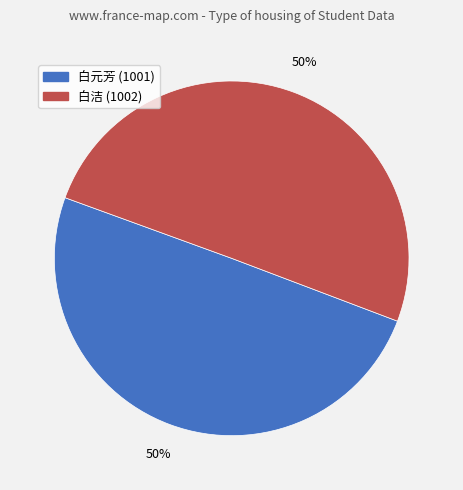

To the nearest percent, what is the average slice percentage?

50%